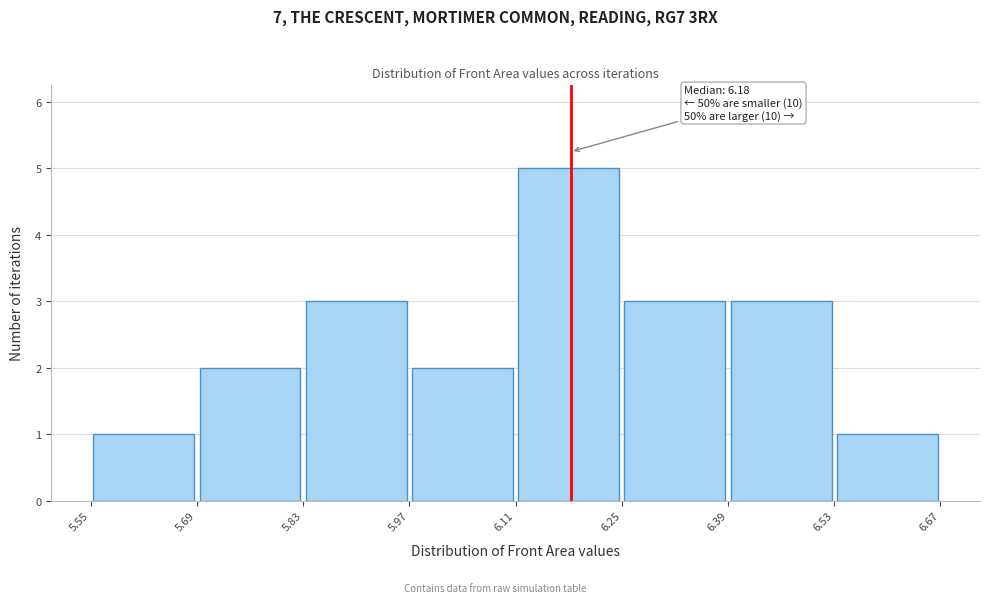

Over which range of the x-axis is the bar tallest?

6.11 to 6.25